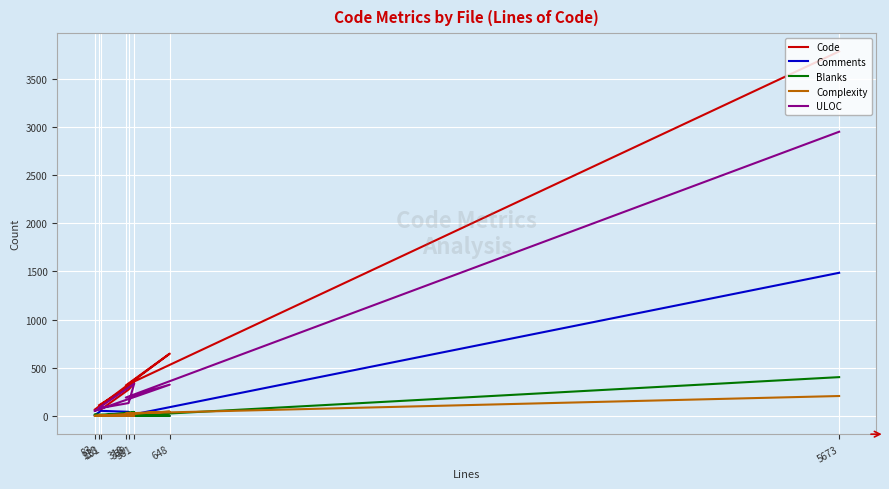

What is the label of the 7th point from the left?

381